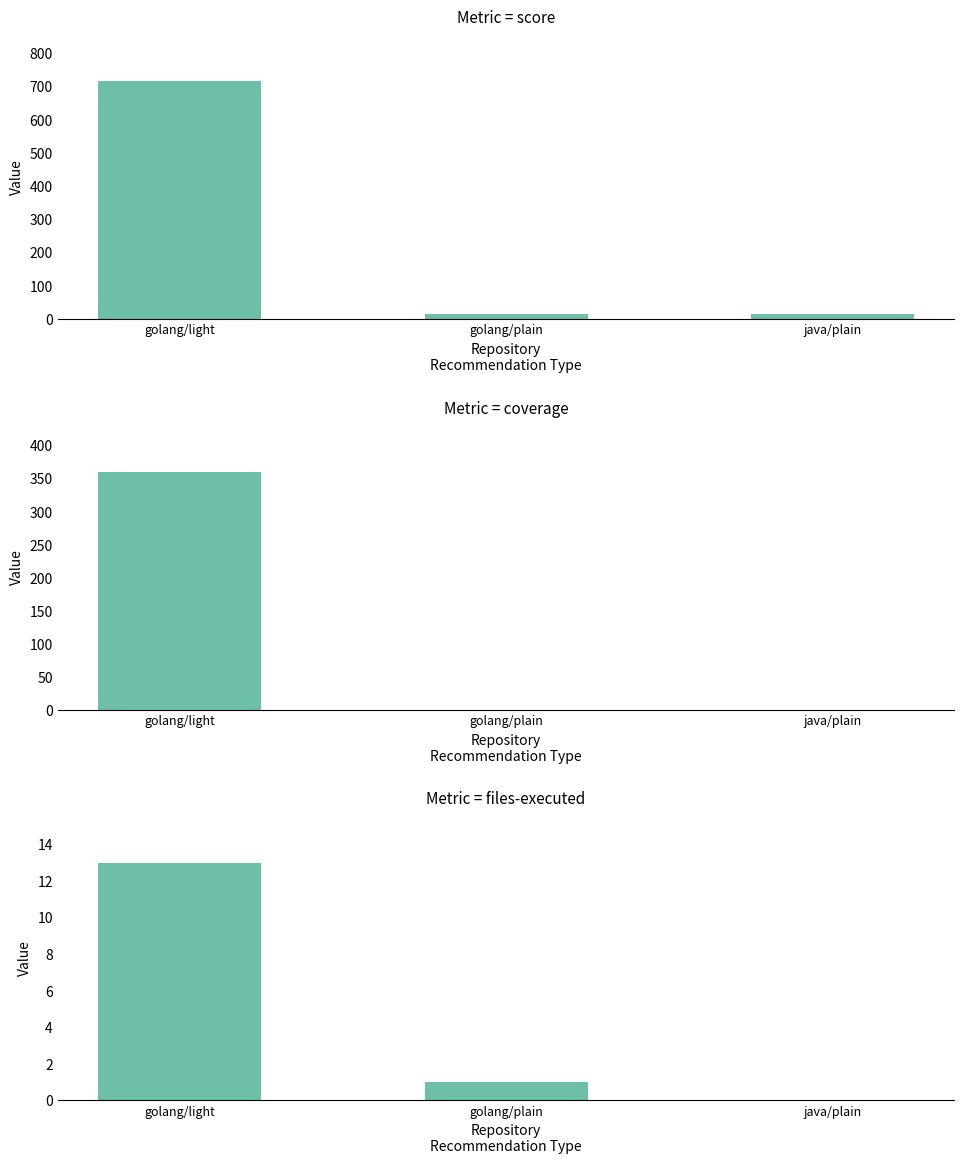

At how many categories does at least one series exceed 463?

1